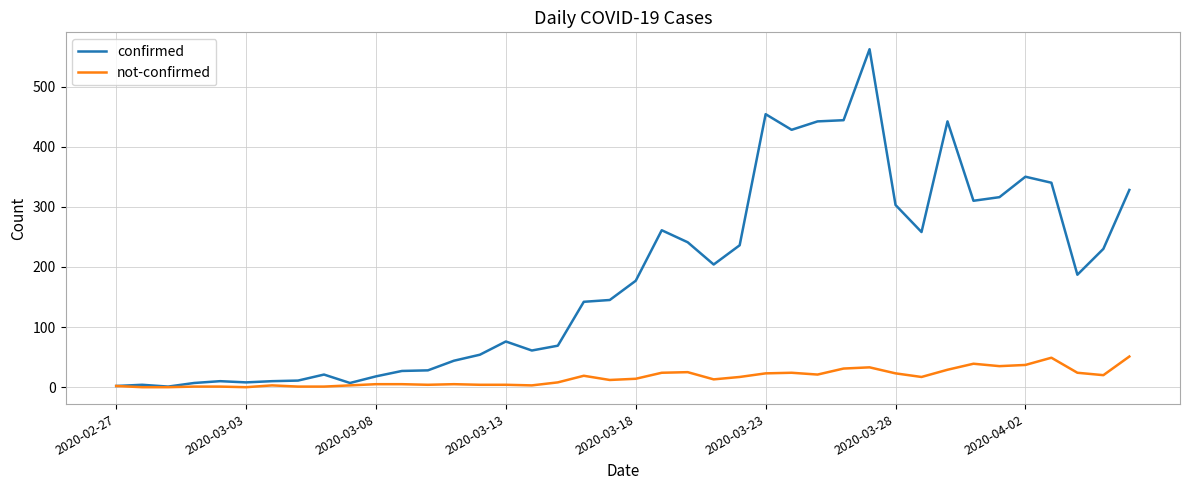

Which series has the largest range (max minus min)?

confirmed